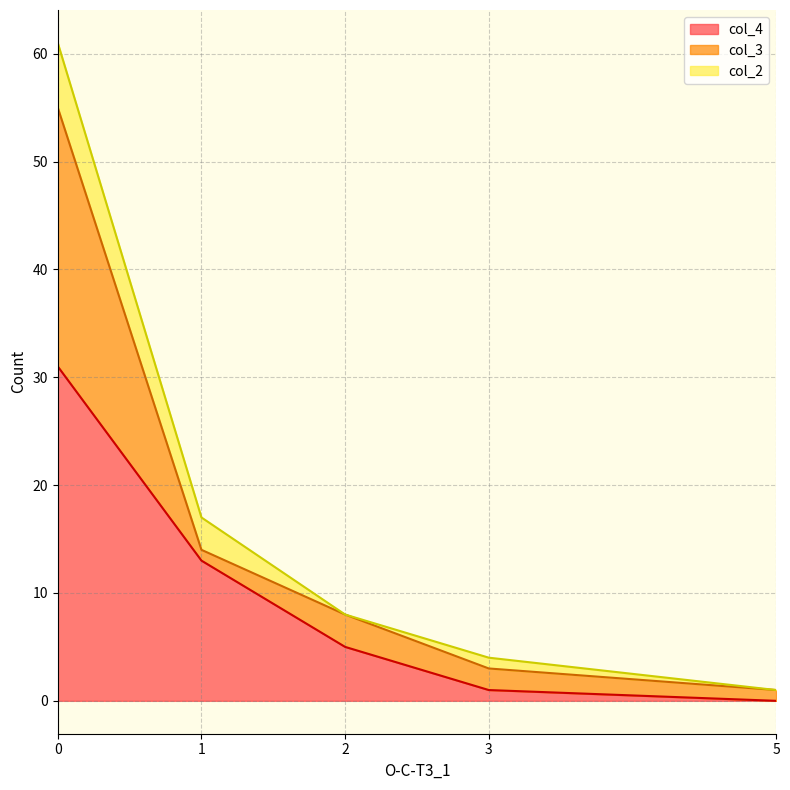

Is it true that col_2 equals 3 at 1?

True